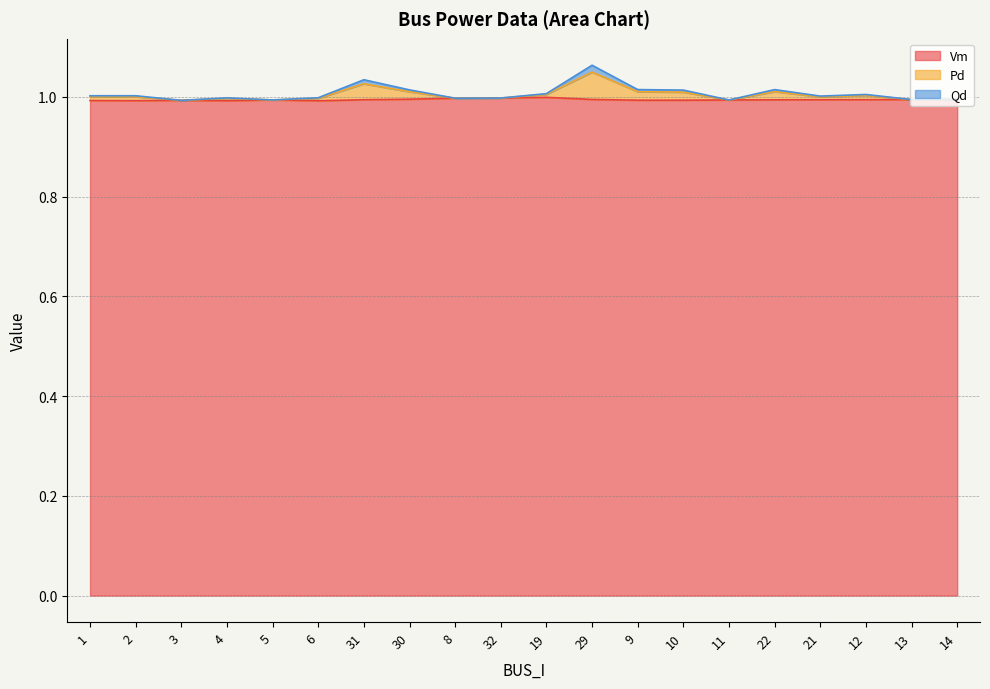

The Vm series shows 1.0 at 13. True or false?

True